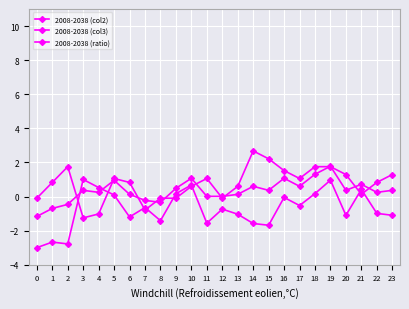

How many lines are shown in the chart?

3